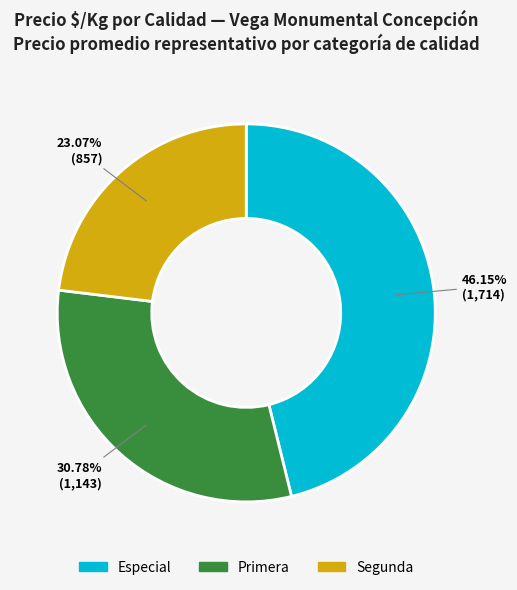

What percentage is the Primera slice, to the nearest percent?

31%